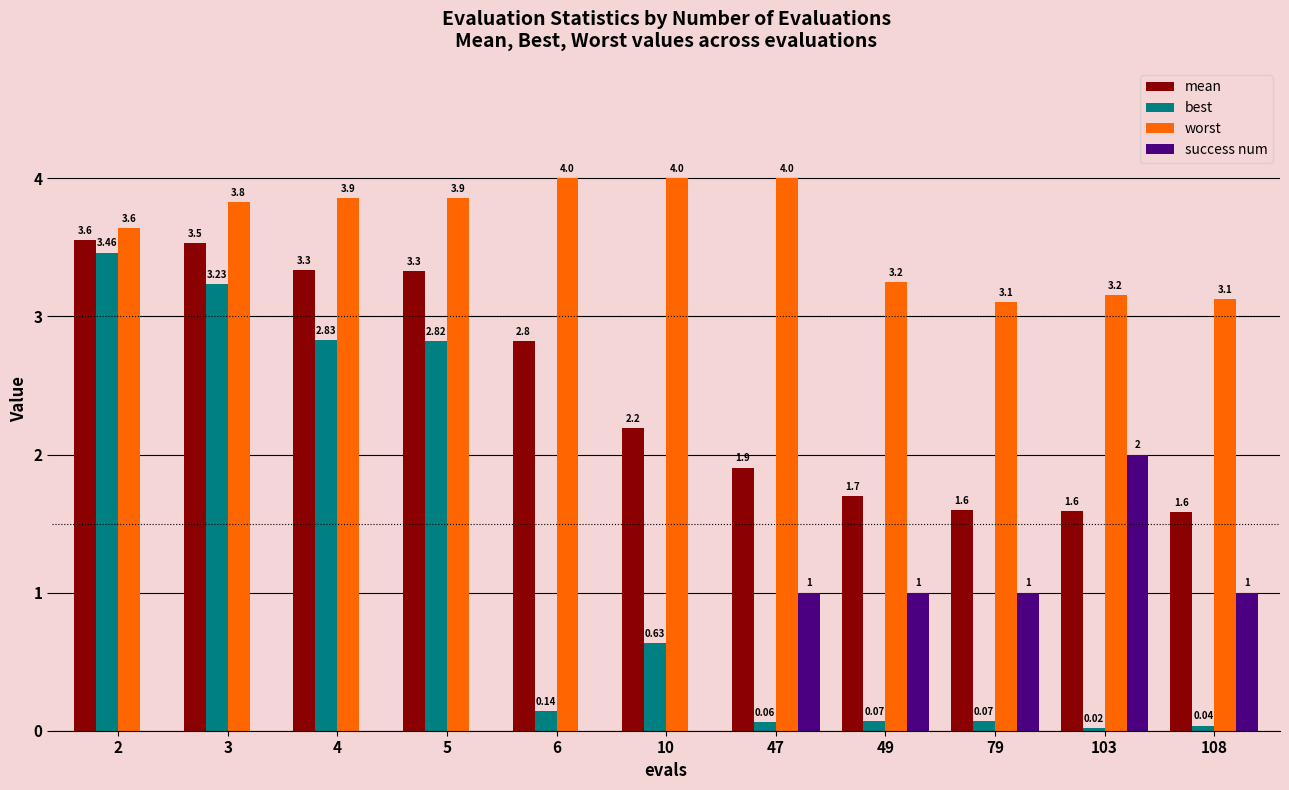

How many categories are shown in the chart?

11